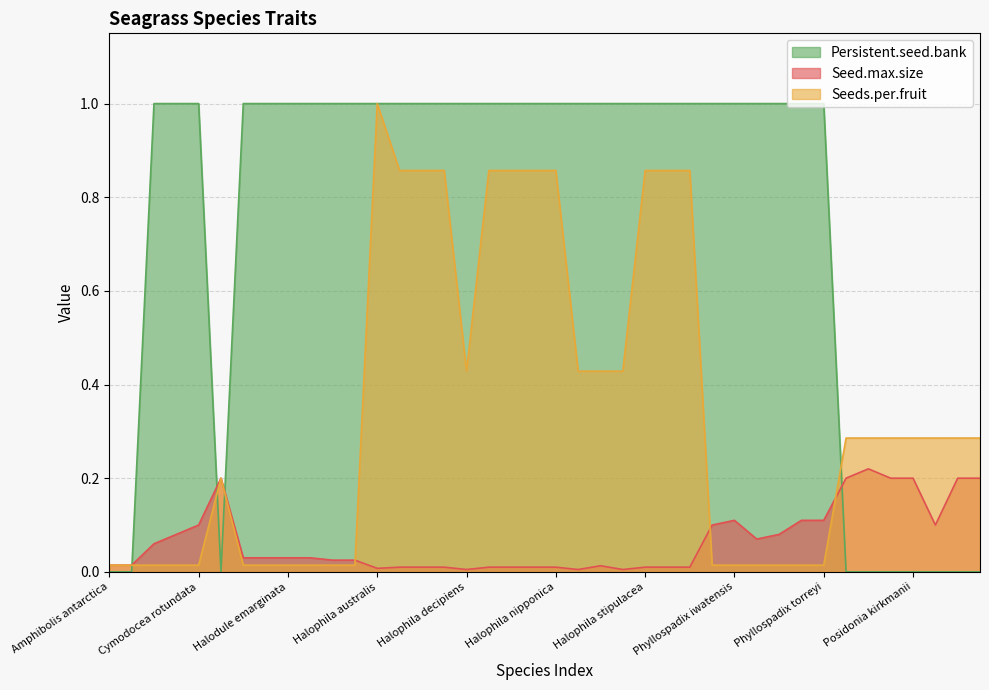

In Seeds.per.fruit, how many points are higher than both neighbors (excluding endpoints)?

2